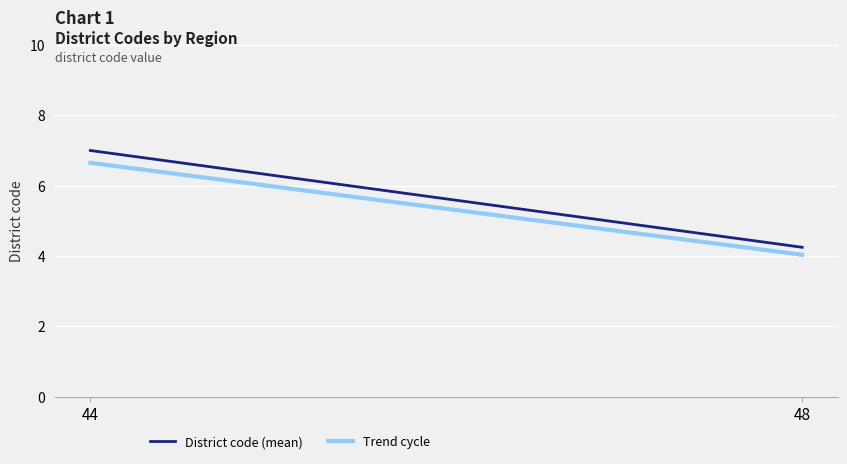

Reading left to right, list all the values displayed in this chart.

District code (mean): 44=7.0	48=4.2
Trend cycle: 44=6.6	48=4.0